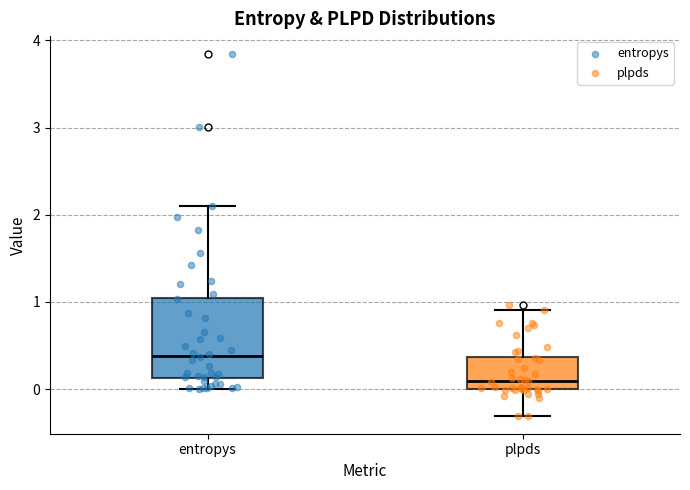

Reading left to right, read every box against the y-axis: the position of its median line, the range the box covers, and the ends of its whiskers. The values are not printed on the chart, so give them approximately, as read against the axis.

entropys: median 0.4, box 0.1 to 1.0, whiskers 0.0 to 2.1
plpds: median 0.1, box 0.0 to 0.4, whiskers -0.3 to 0.9